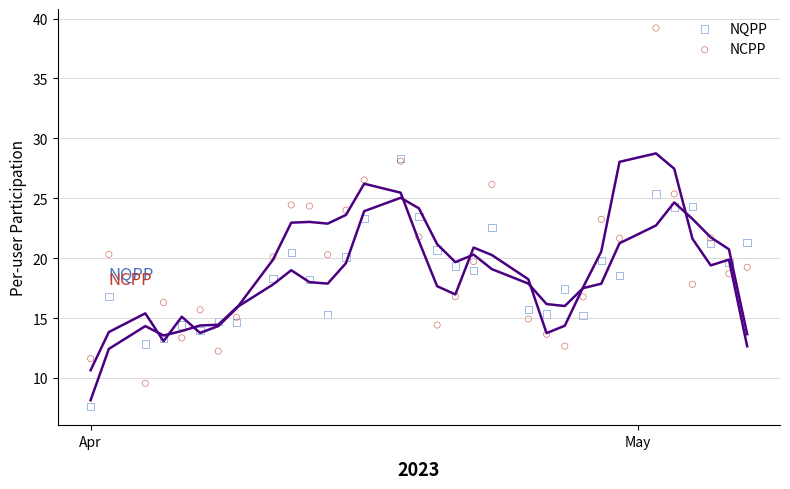

What are all the series names shown in the legend?

NQPP, NCPP